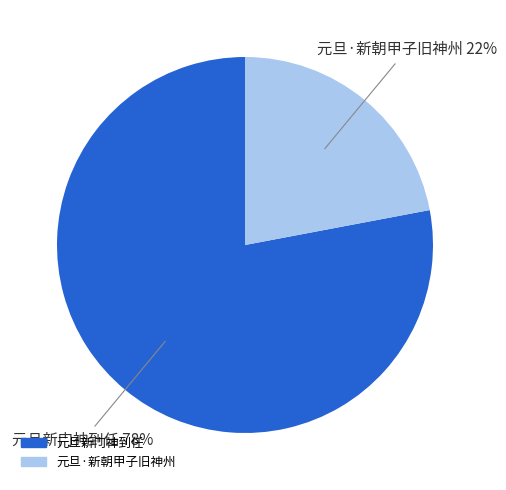

Is there a majority slice in this chart?

Yes